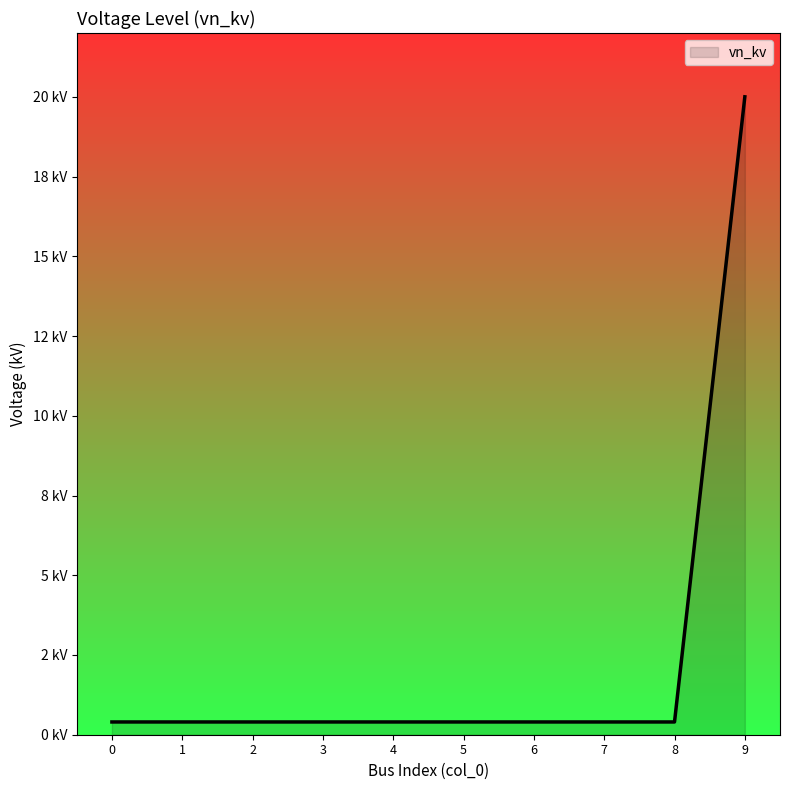

Does the chart have visible grid lines?

No